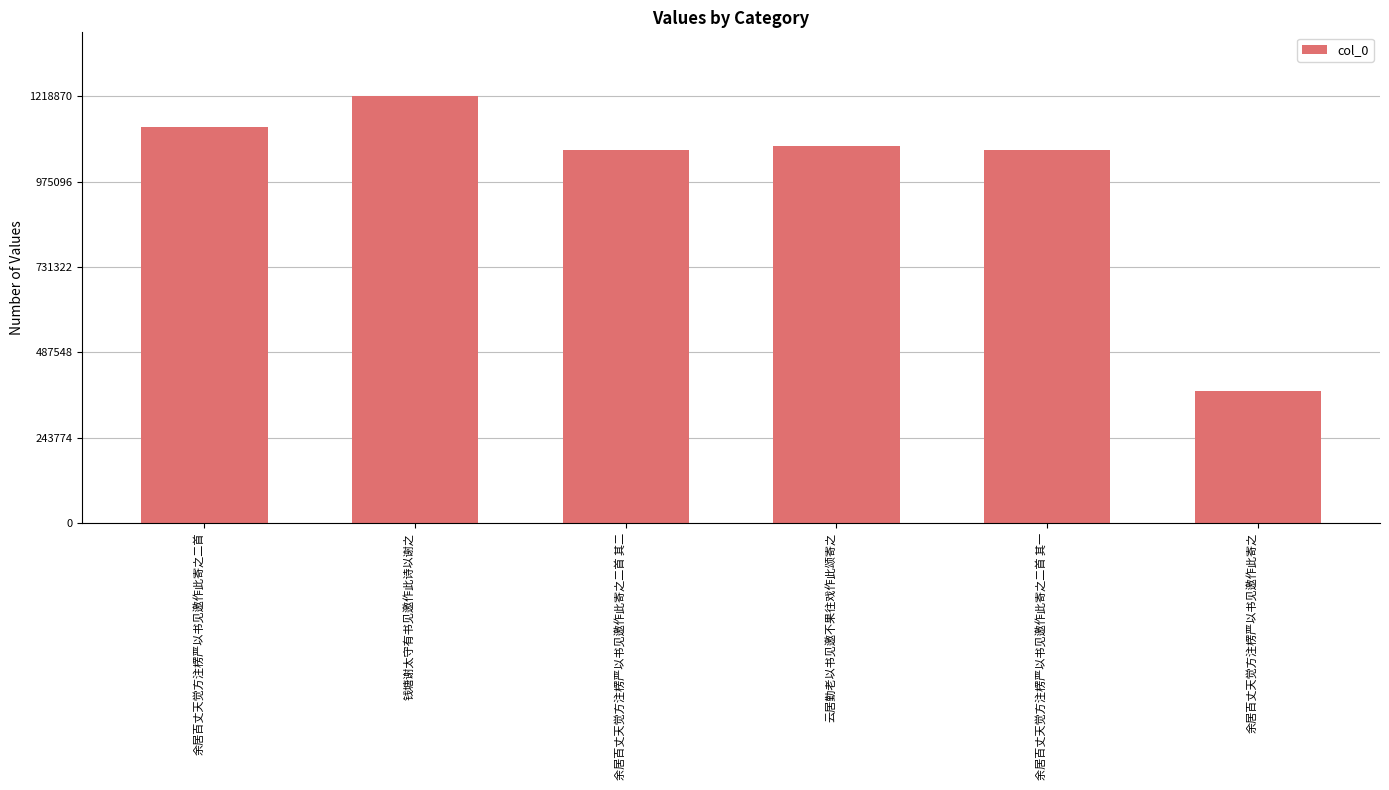

What is the greatest value displayed?

1218870